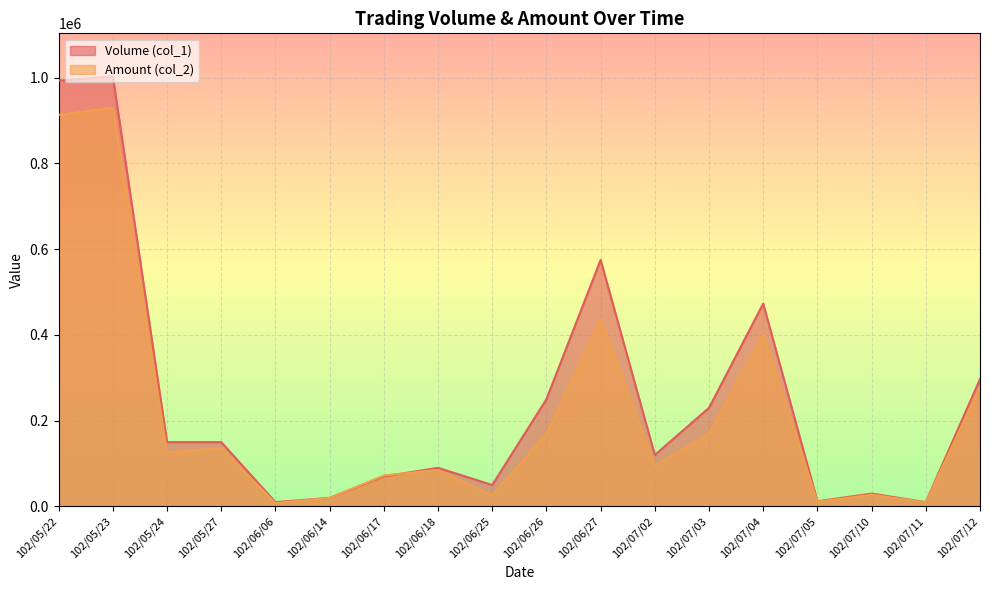

What is the difference between the second highest and minimum values in the Amount (col_2) series?

905440